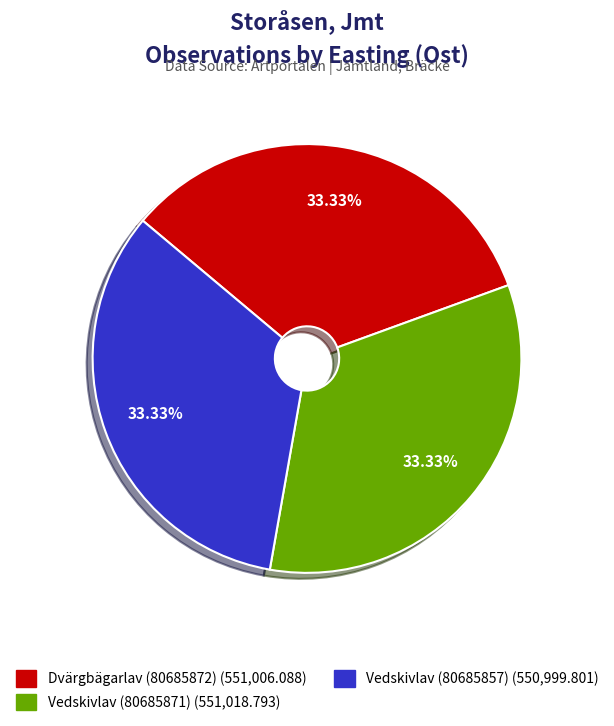

True or false: Vedskivlav (80685871) accounts for 33% of the total.

True